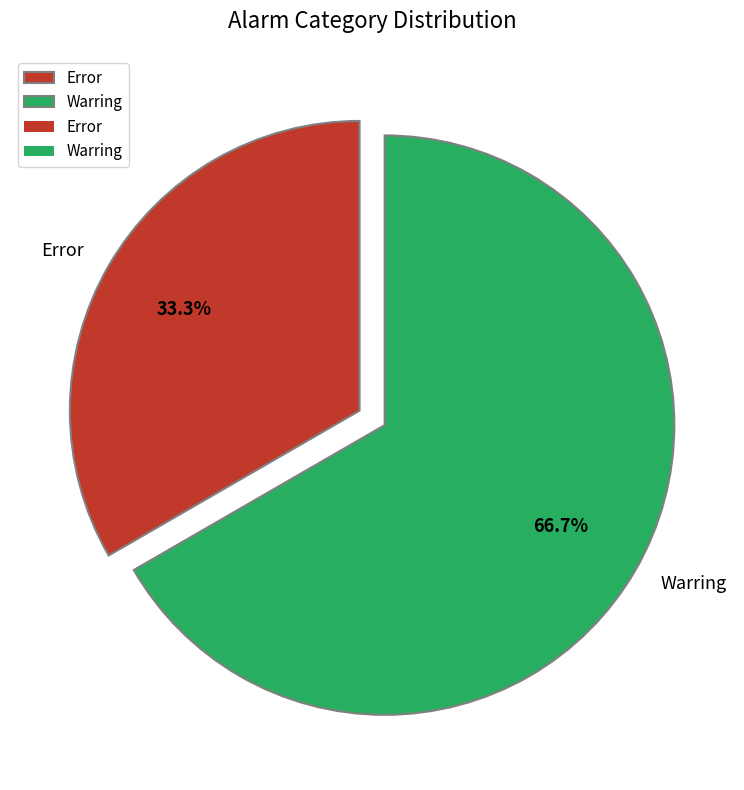

Rank the categories by value from highest to lowest.

Warring, Error